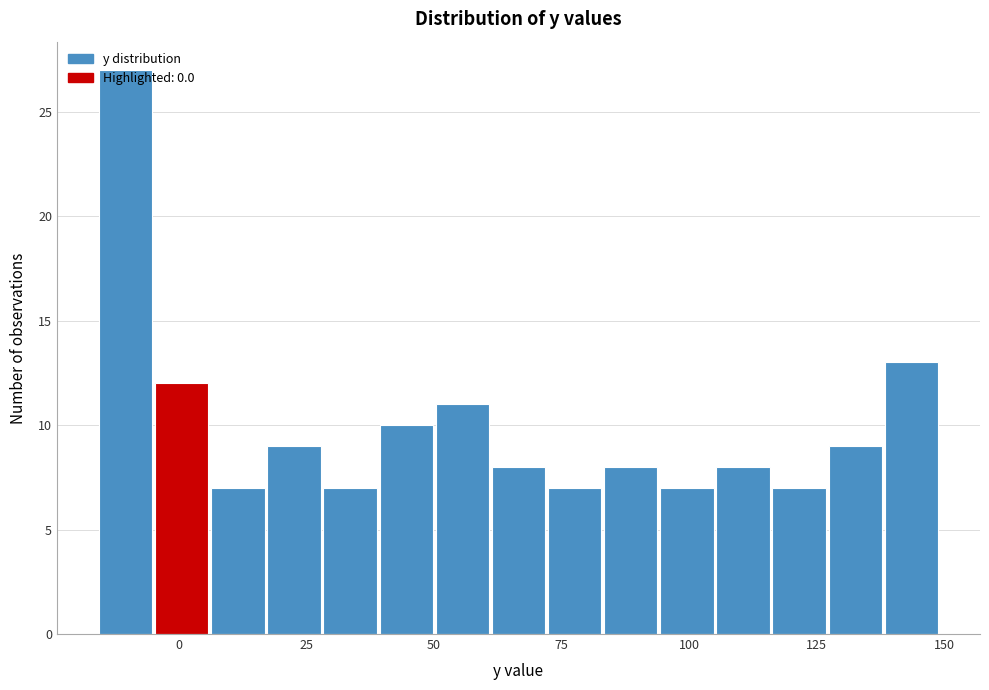

Around what value on the x-axis is the tallest bar? Give the approximate position of its centre, as read against the axis.

-10